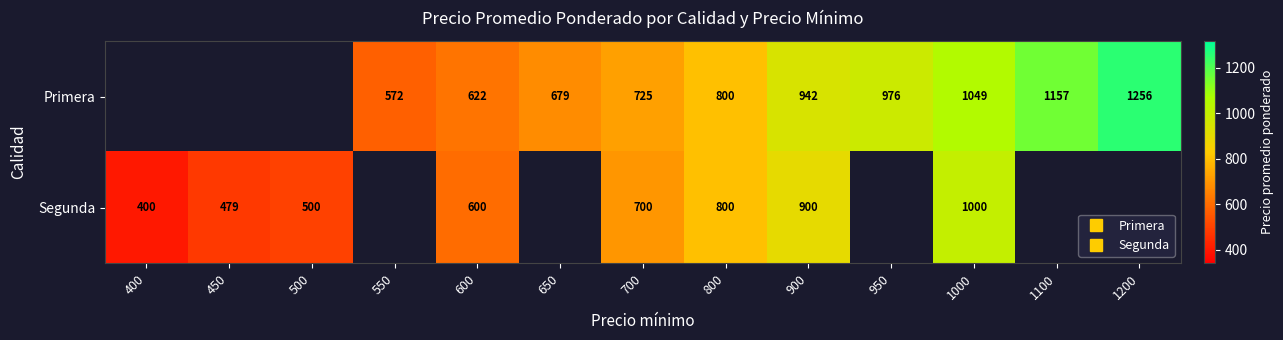

True or false: Segunda has a value of 479.0 at 450.

True